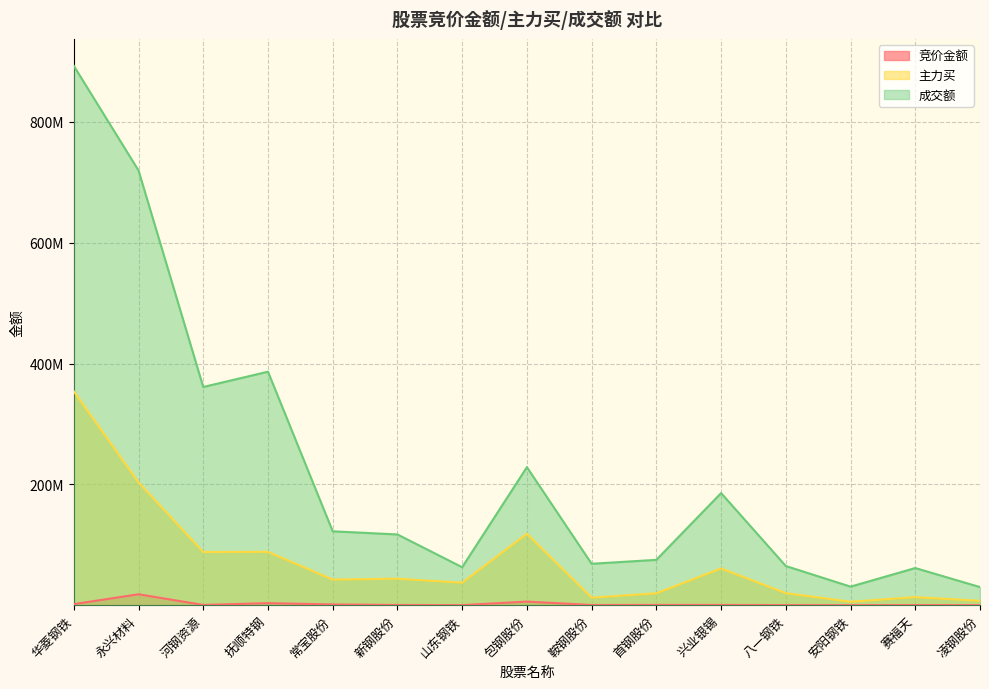

What is the lowest value of the 竞价金额 series?

37914